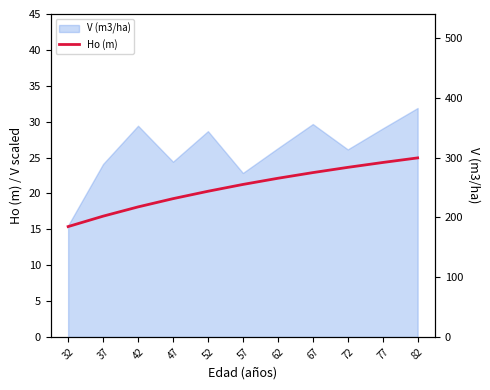

Does the chart have visible grid lines?

No